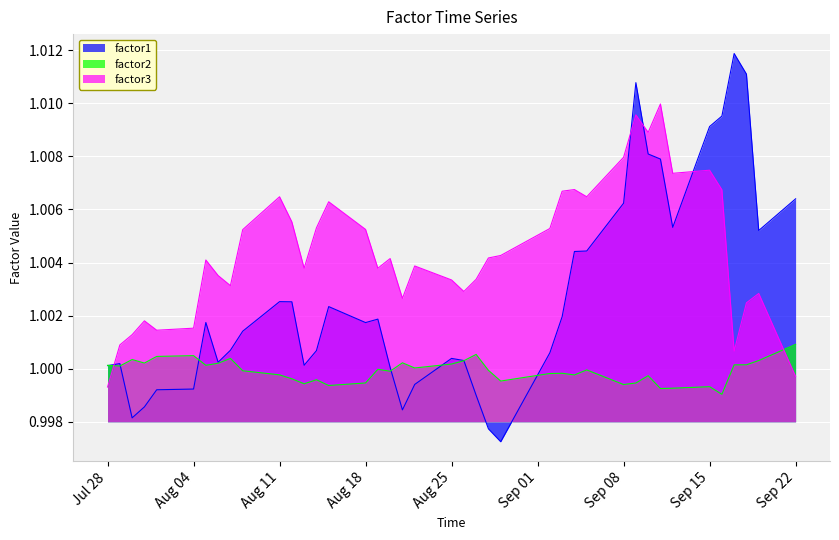

What are all the series names shown in the legend?

factor1, factor2, factor3